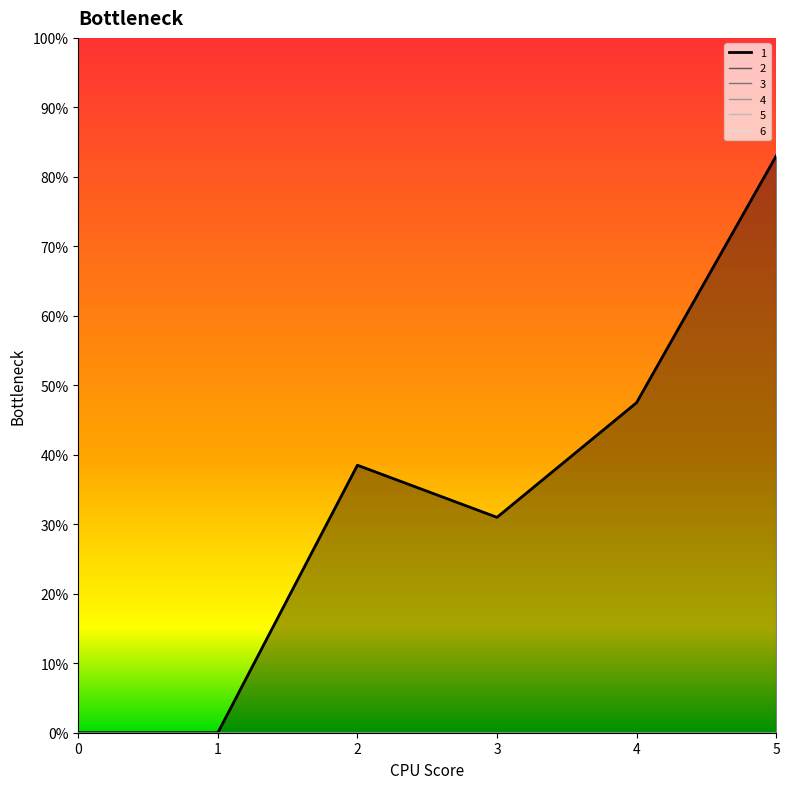

True or false: 6 and 1 intersect in this chart.

False